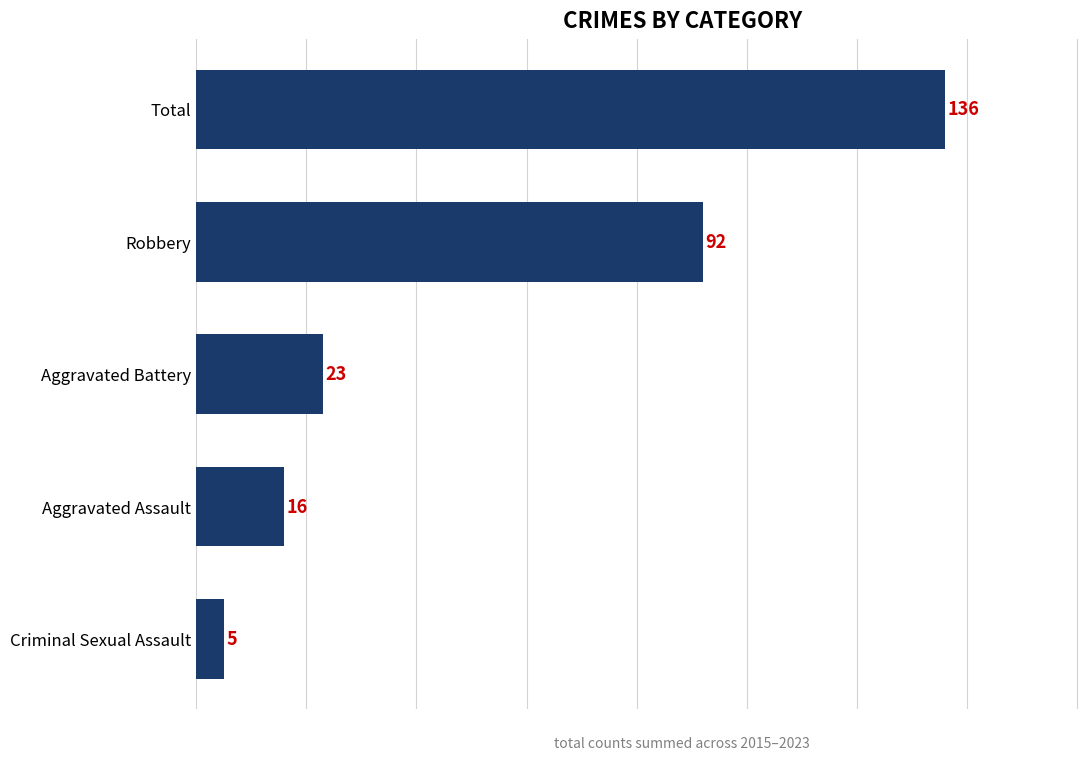

What is the difference between the second highest and second lowest values?

76